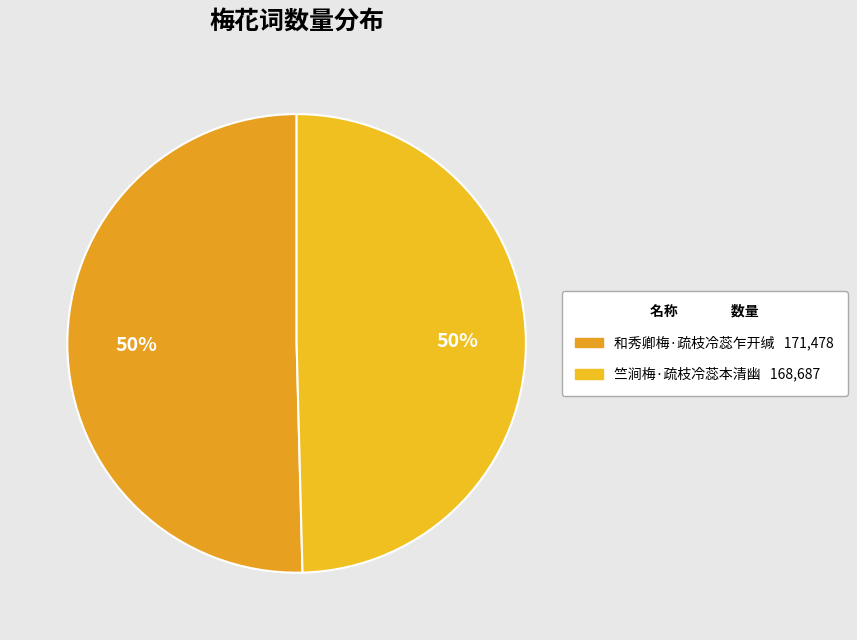

Count the number of slices in the pie.

2